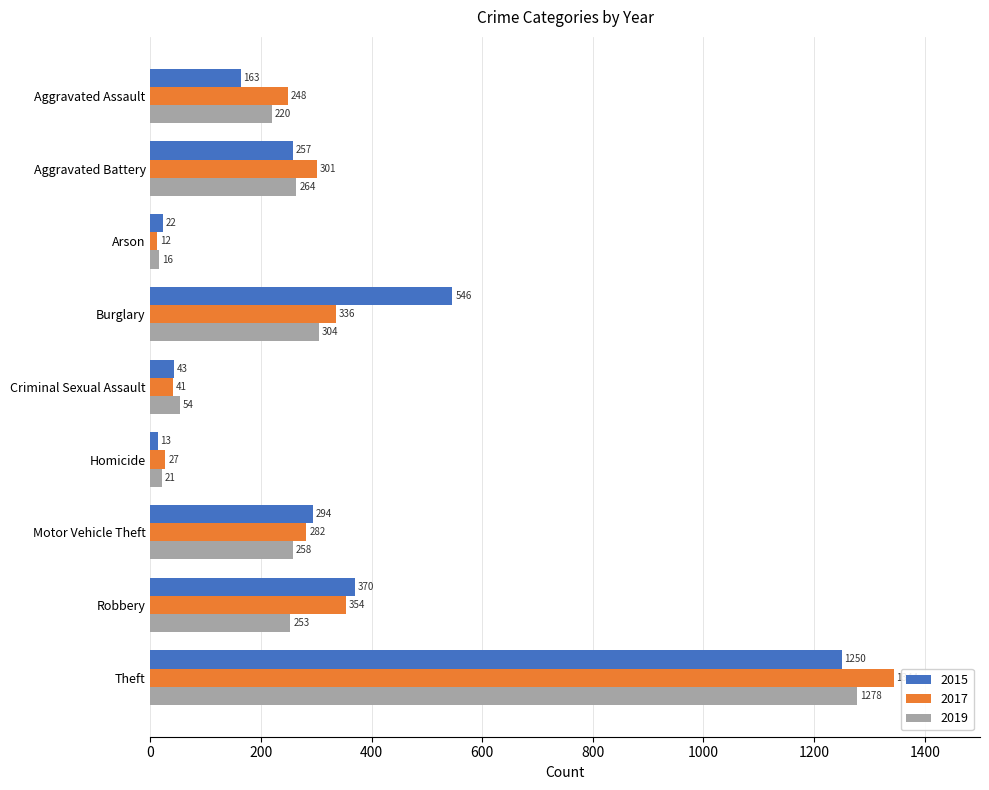

How many categories are shown in the chart?

9